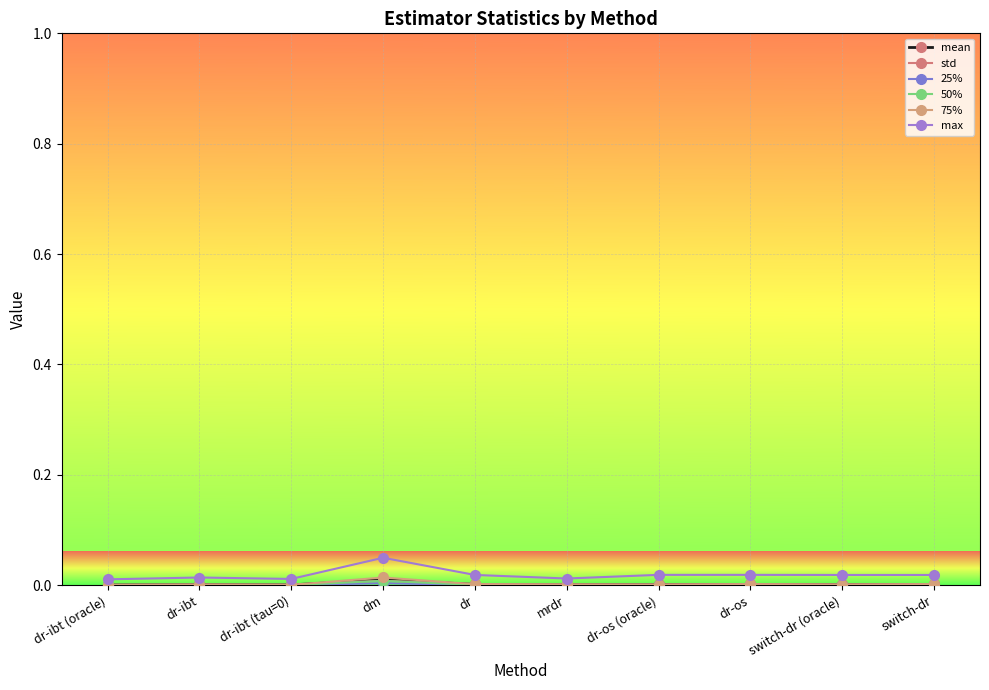

Does the chart display data point markers on the line(s)?

Yes